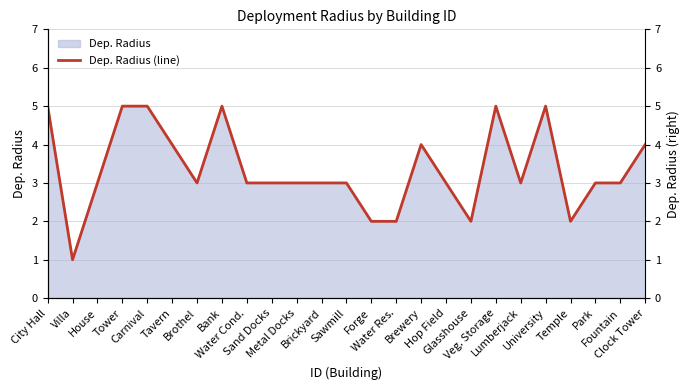

List the labels in order of value, largest first.

City Hall, Tower, Carnival, Bank, Veg. Storage, University, Tavern, Brewery, Clock Tower, House, Brothel, Water Cond., Sand Docks, Metal Docks, Brickyard, Sawmill, Hop Field, Lumberjack, Park, Fountain, Forge, Water Res., Glasshouse, Temple, Villa